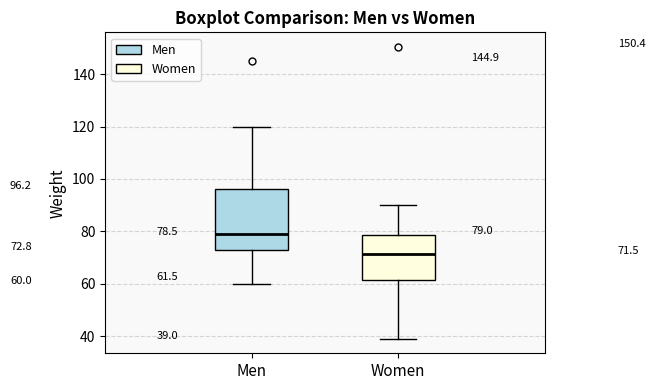

Which box has the highest median line?

Men